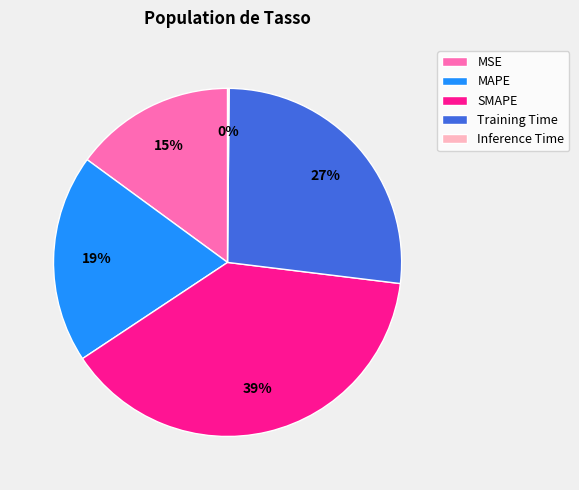

Which category has the biggest portion of the pie?

SMAPE